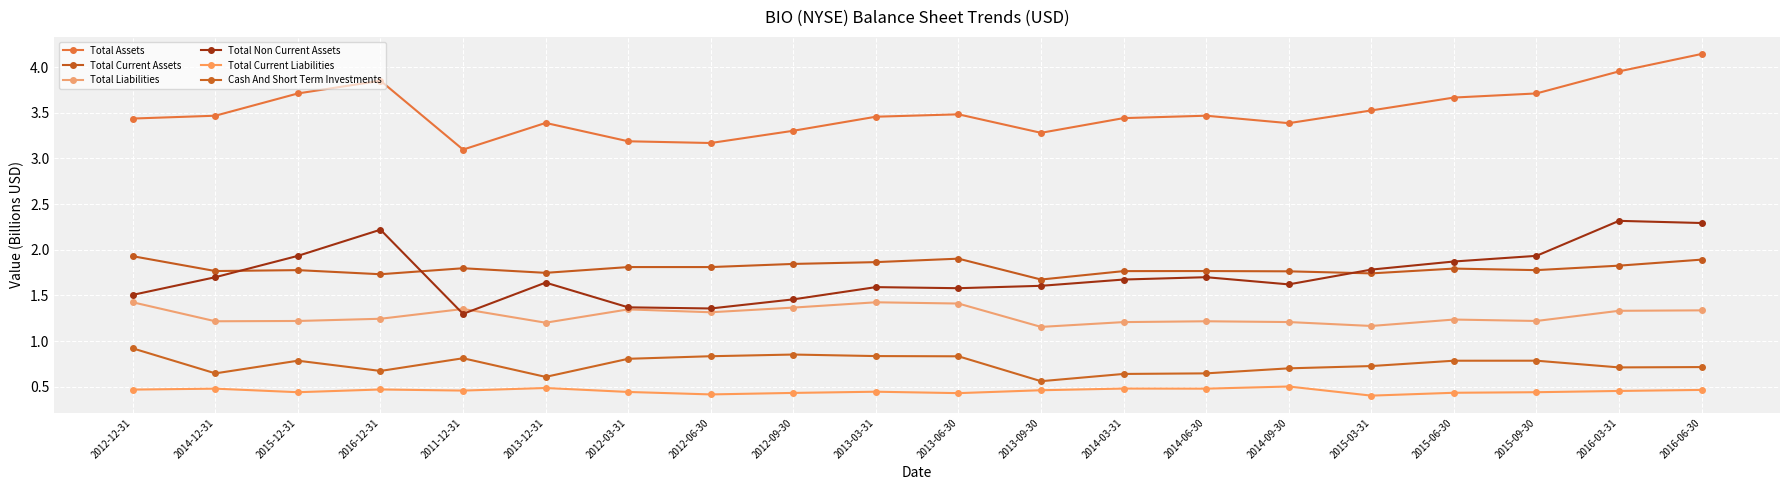

Which series has the widest spread of values?

Total Assets